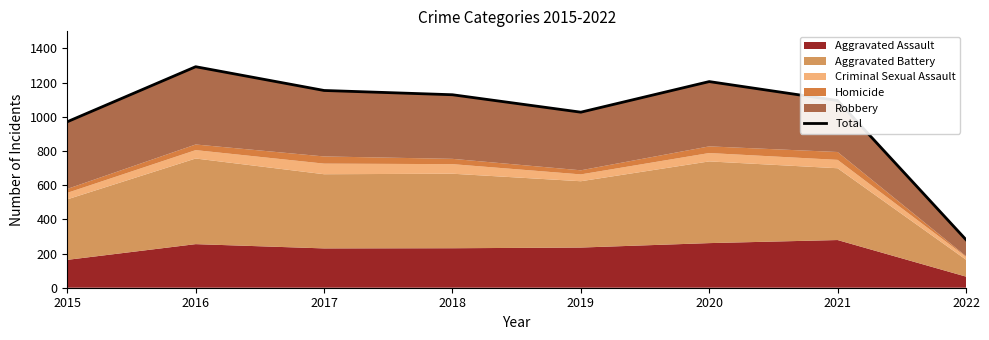

Count the number of values greater than 1129.

3